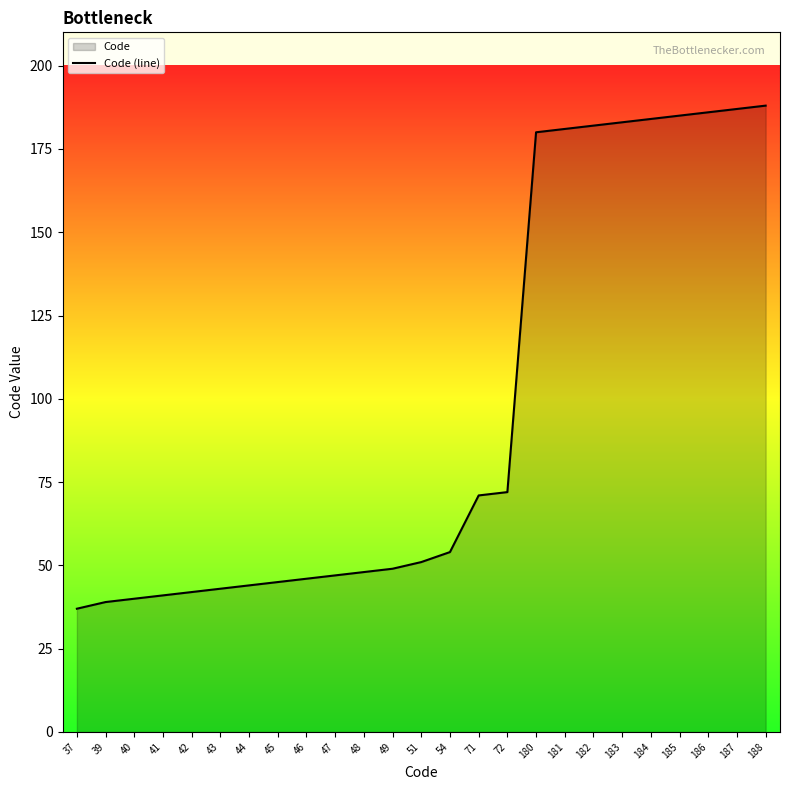

How many lines are shown in the chart?

1